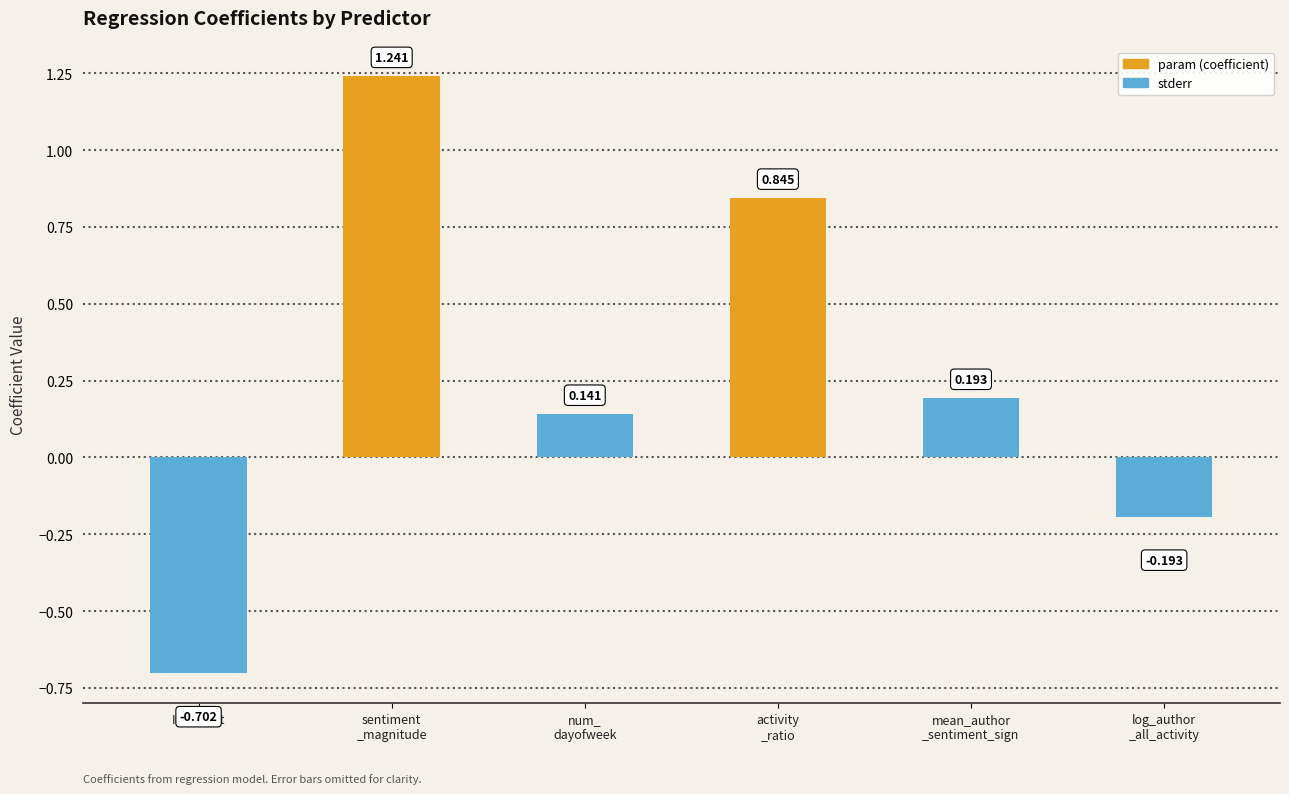

Which label corresponds to the smallest value in the chart?

Intercept